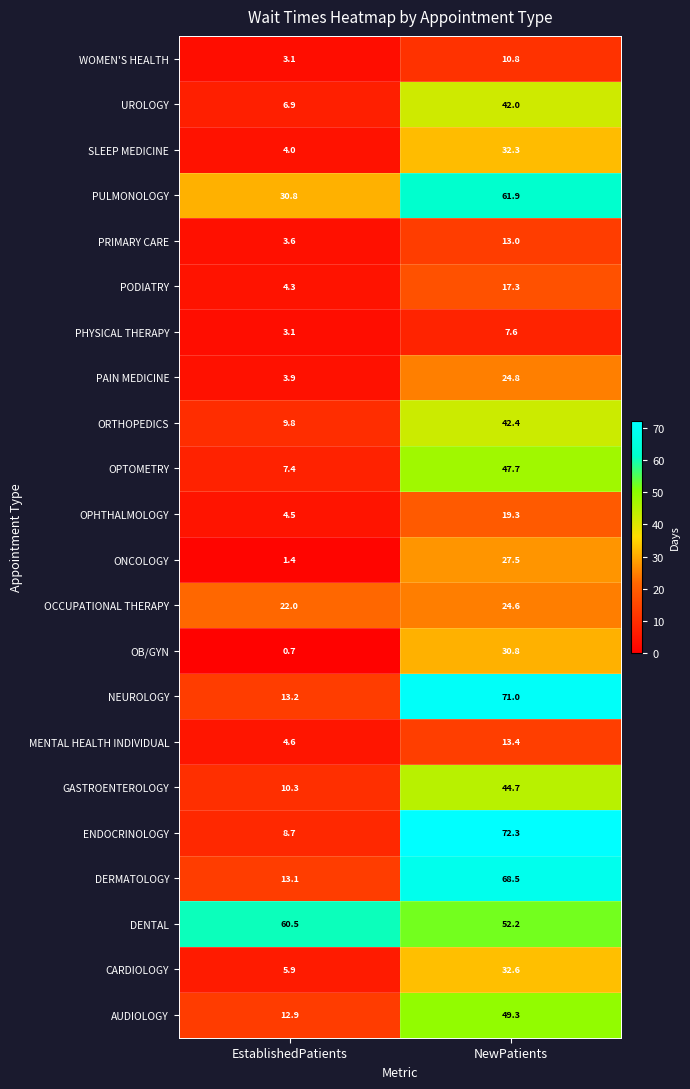

Rank the series by their maximum value, from lowest to highest.

PHYSICAL THERAPY, WOMEN'S HEALTH, PRIMARY CARE, MENTAL HEALTH INDIVIDUAL, PODIATRY, OPHTHALMOLOGY, OCCUPATIONAL THERAPY, PAIN MEDICINE, ONCOLOGY, OB/GYN, SLEEP MEDICINE, CARDIOLOGY, UROLOGY, ORTHOPEDICS, GASTROENTEROLOGY, OPTOMETRY, AUDIOLOGY, DENTAL, PULMONOLOGY, DERMATOLOGY, NEUROLOGY, ENDOCRINOLOGY